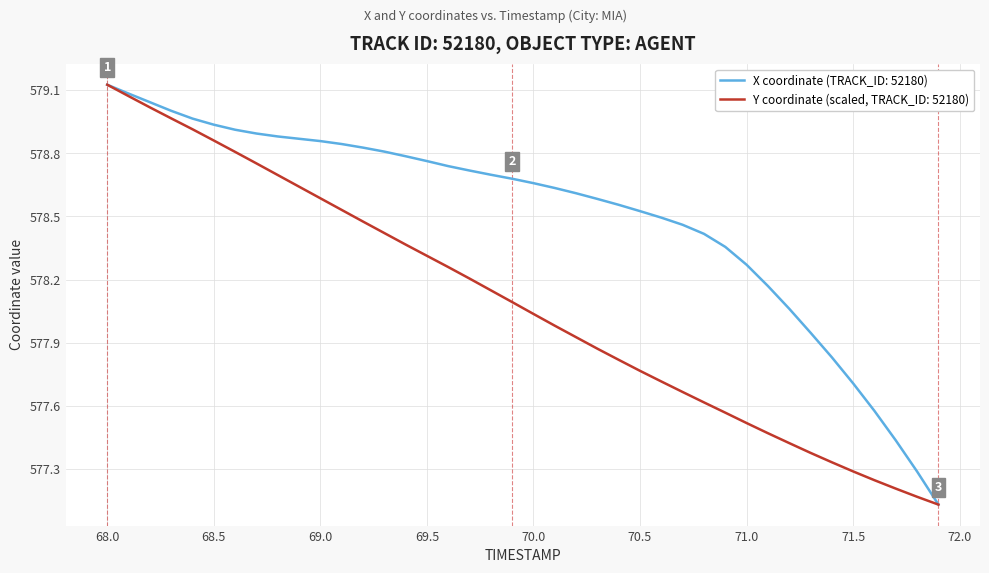

Rank the series by their average value, from highest to lowest.

X coordinate (TRACK_ID: 52180), Y coordinate (scaled, TRACK_ID: 52180)